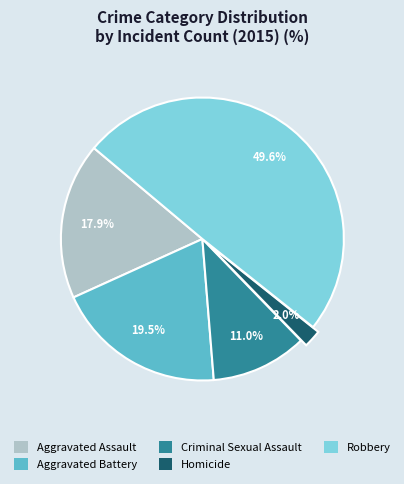

What is the ratio of the value at Criminal Sexual Assault to the value at Aggravated Assault?

0.6